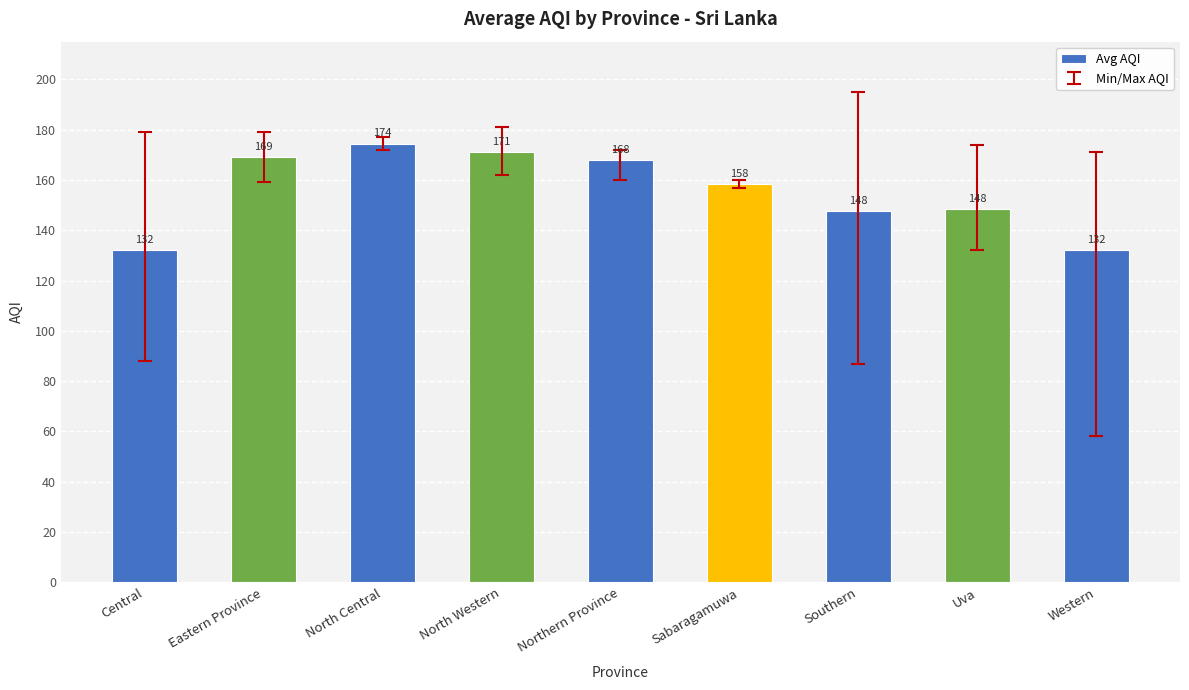

Approximately how many times larger is the value at Sabaragamuwa compared to North Central?

0.9